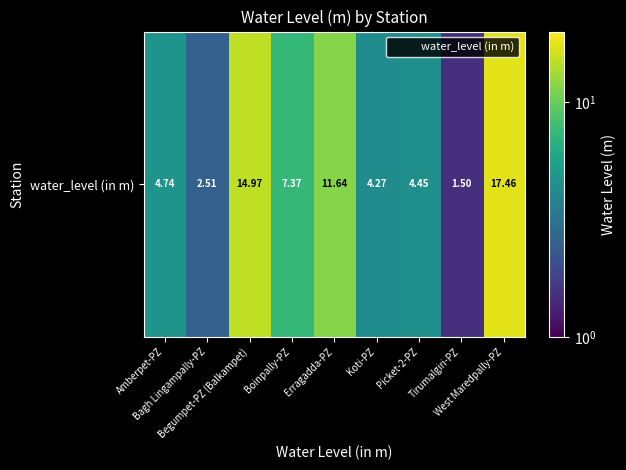

What is the sum of all values?

68.9